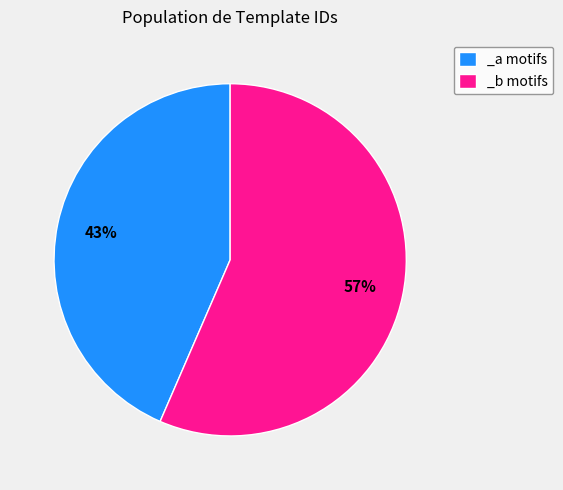

True or false: _a motifs accounts for 53% of the total.

False